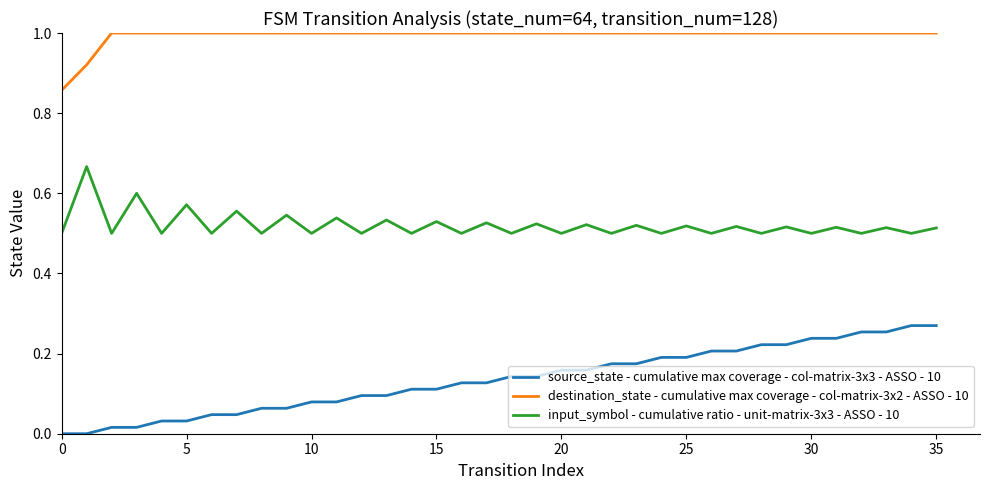

In input_symbol - cumulative ratio - unit-matrix-3x3 - ASSO - 10, how many points are lower than both neighbors (excluding endpoints)?

17